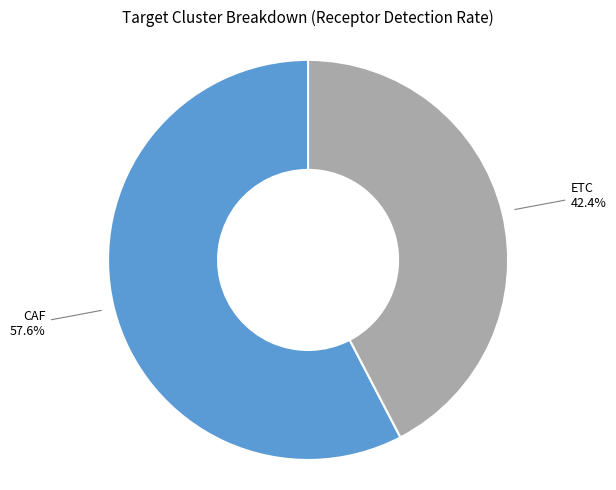

How many slices are in this pie chart?

2